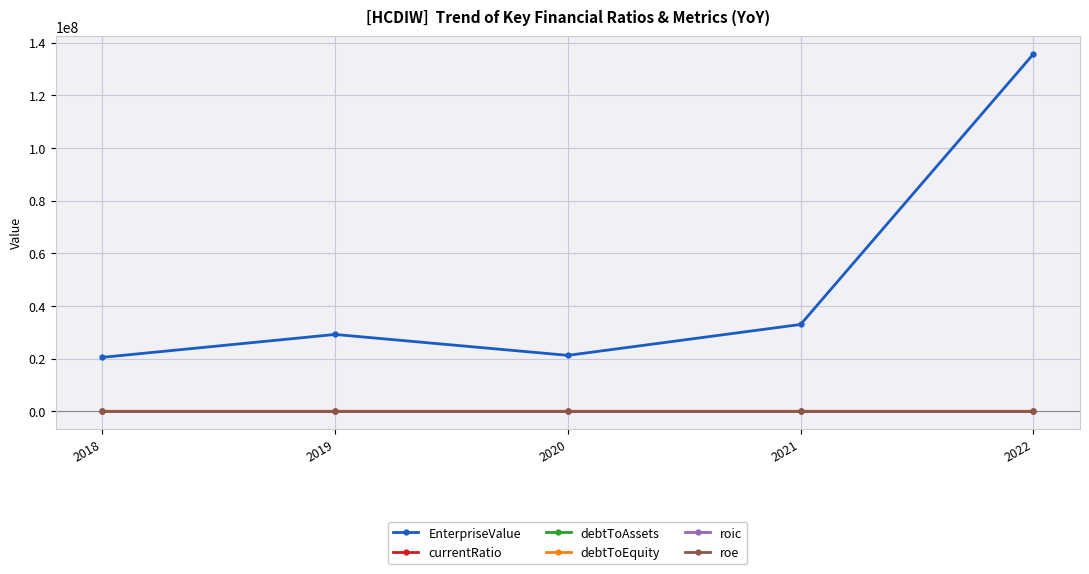

Which series has the widest spread of values?

EnterpriseValue